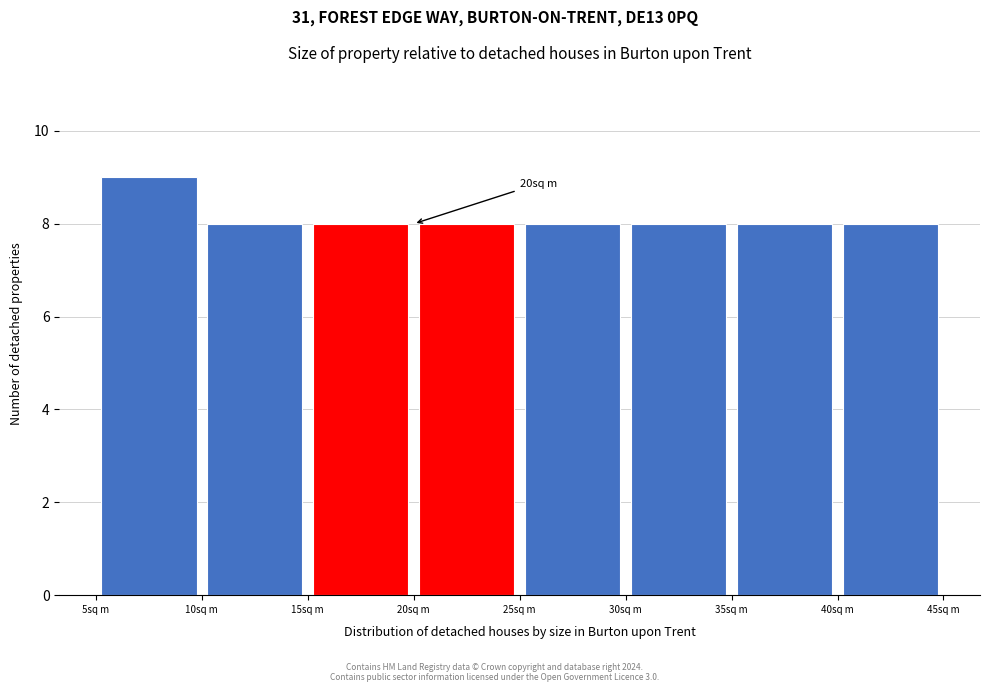

Over which range of the x-axis is the bar tallest?

5 to 10